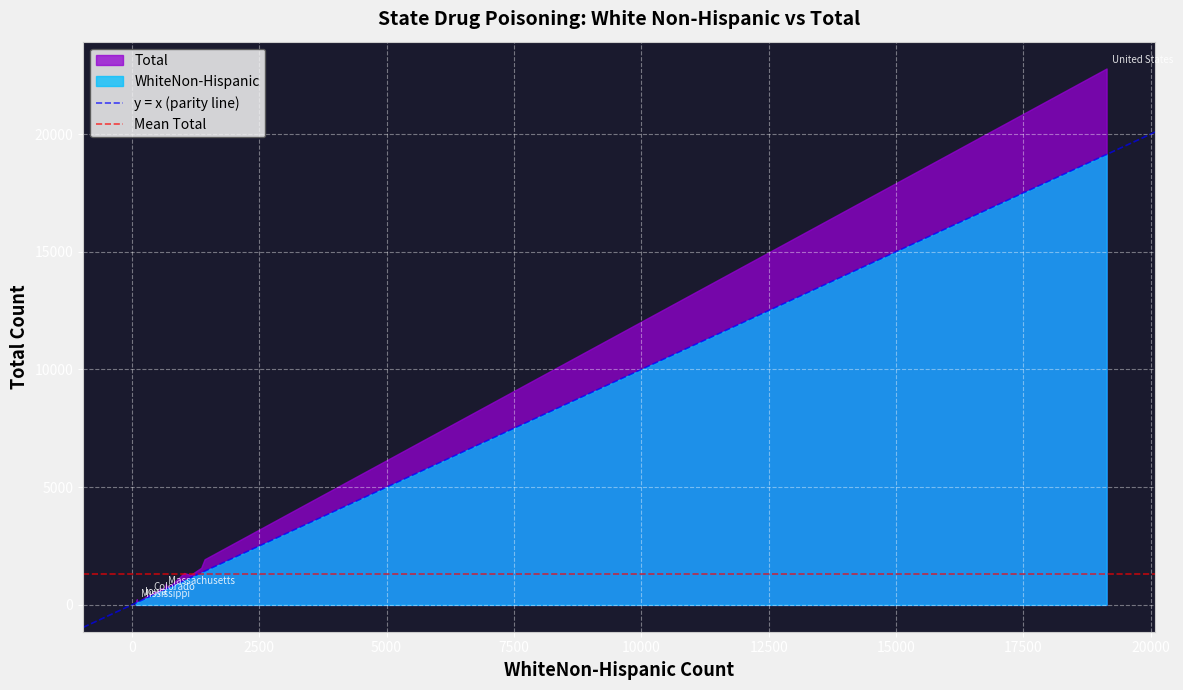

Rank the series by their maximum value, from lowest to highest.

WhiteNon-Hispanic, Total